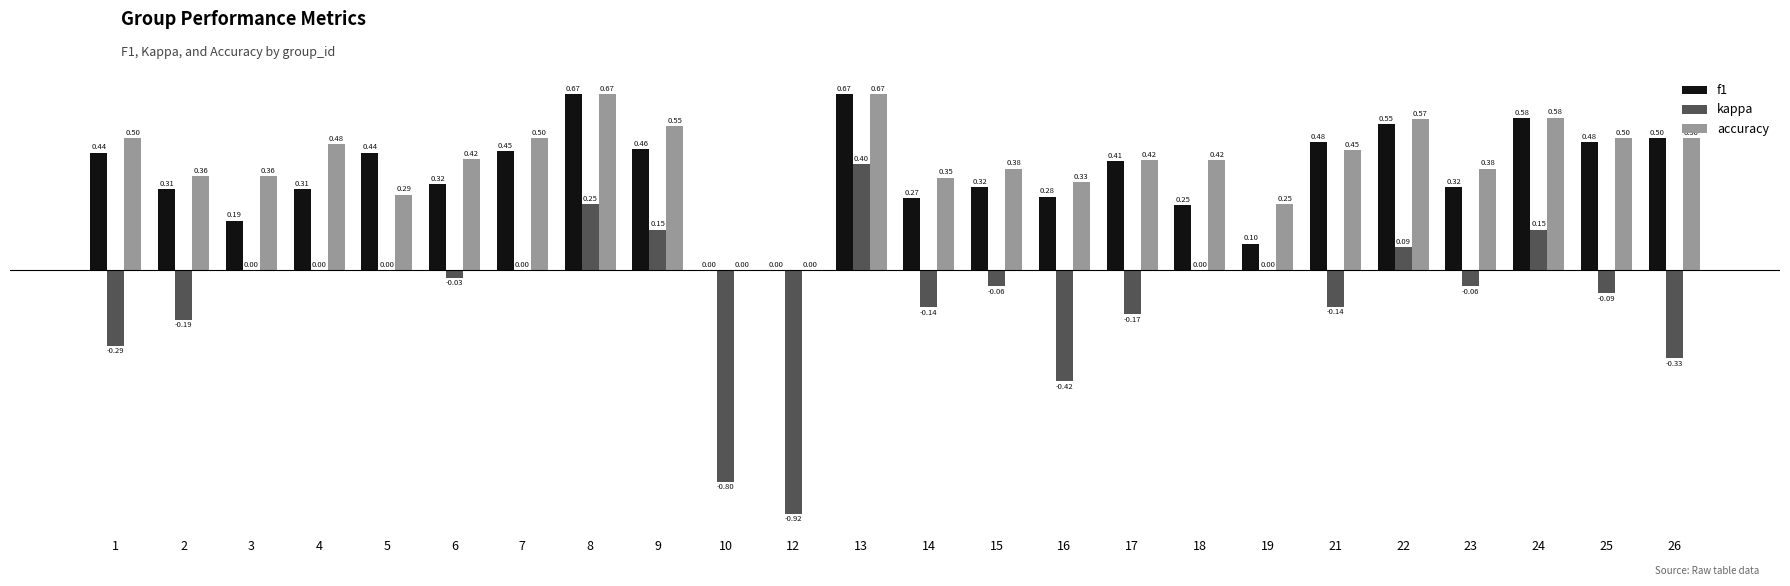

How many values in the accuracy series exceed 0?

22